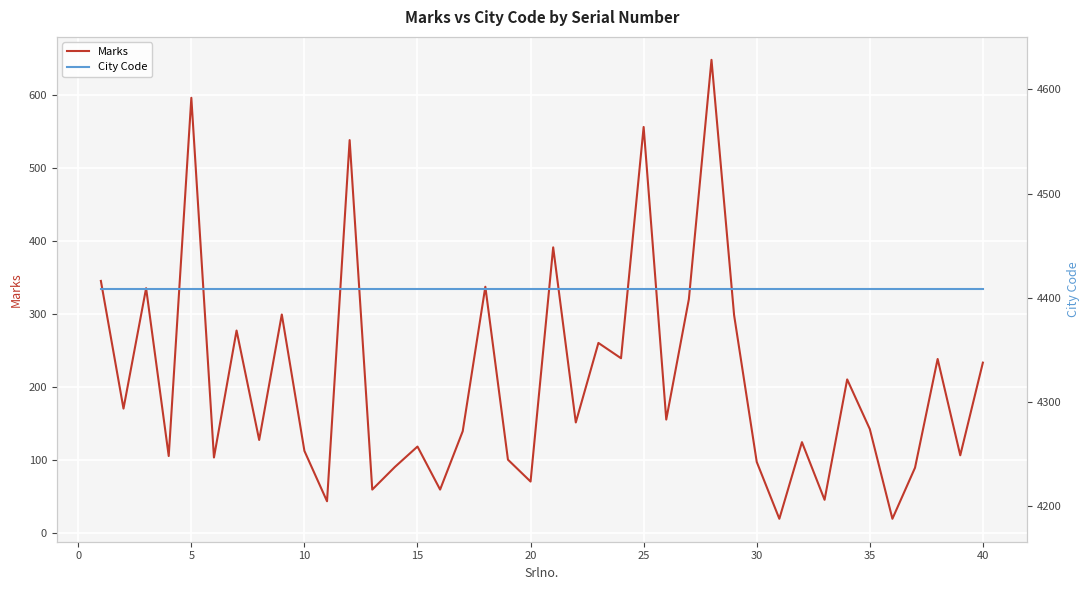

At how many categories does at least one series exceed 3019?

40